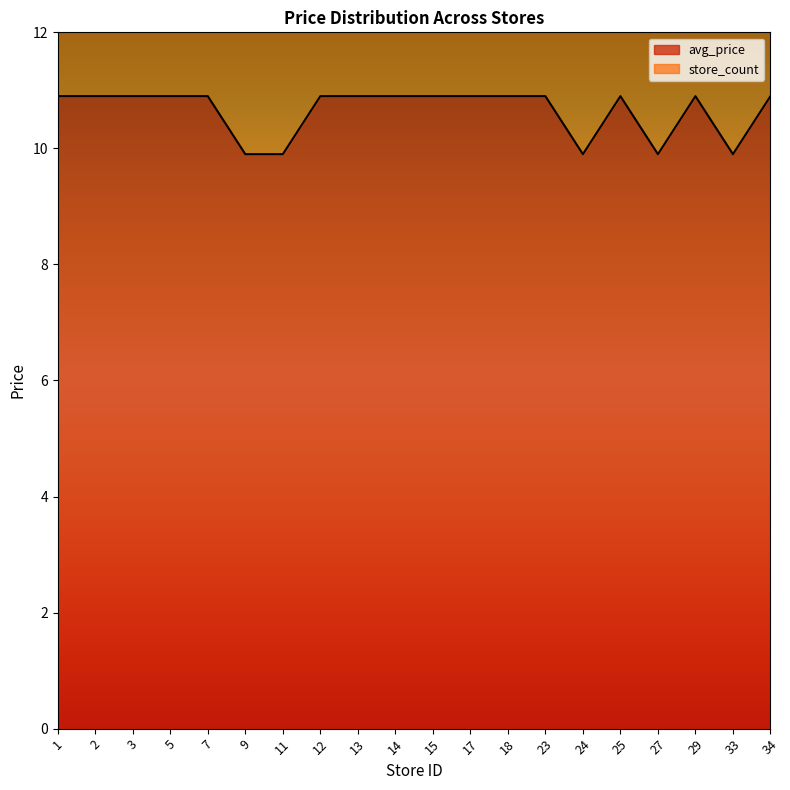

Which series changed the most between 14 and 29?

store_count